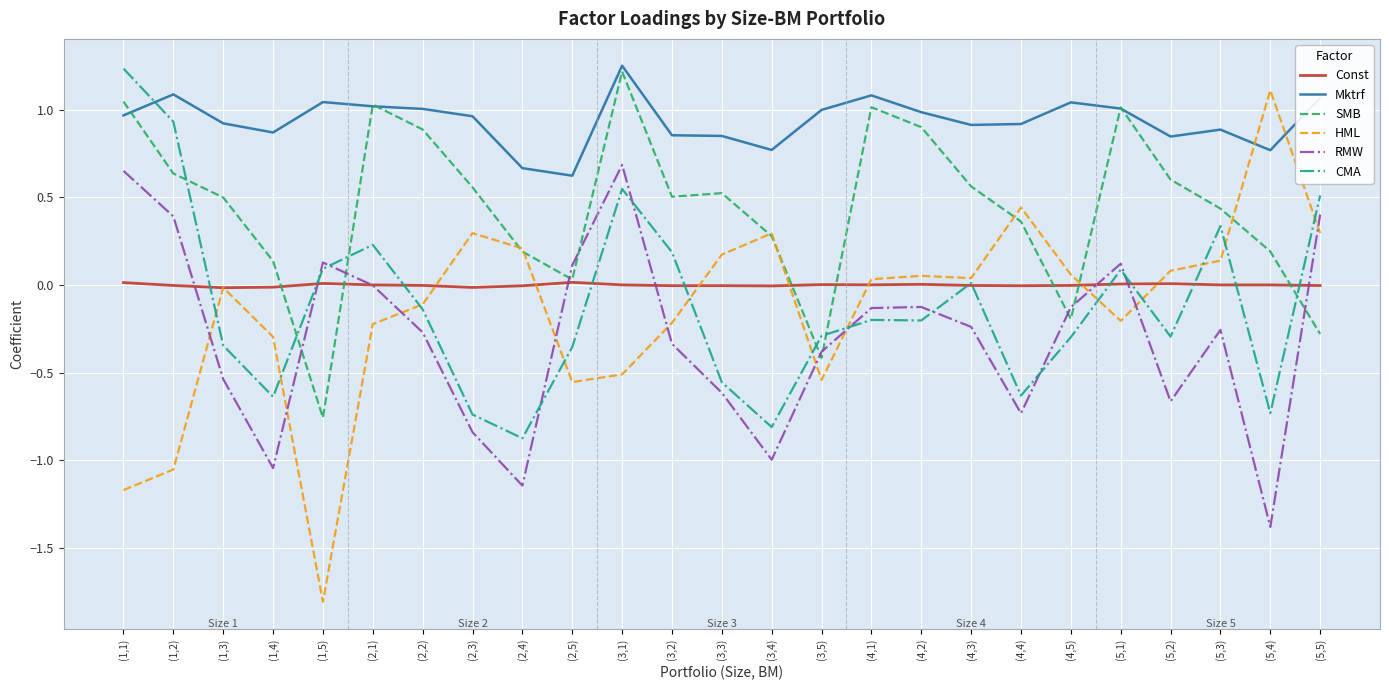

Between (4,2) and (5,2), which series saw the biggest shift?

RMW